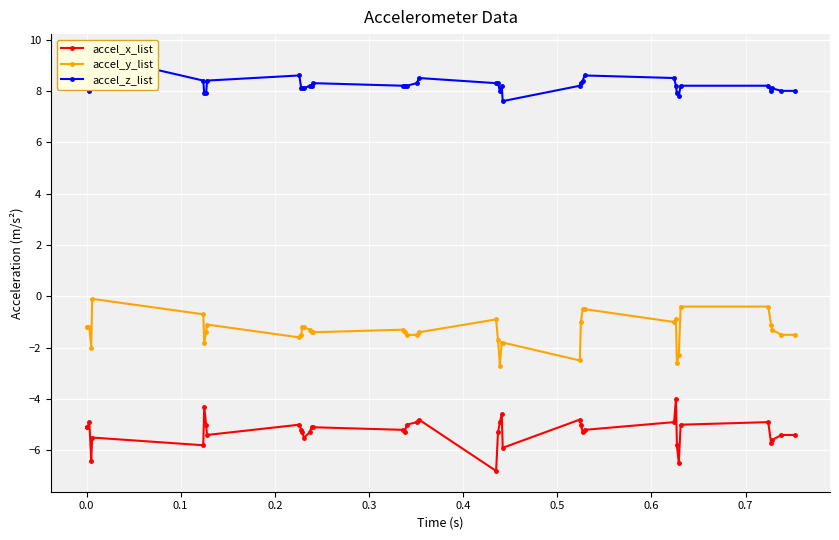

What is the sum of all accel_z_list values?

329.3